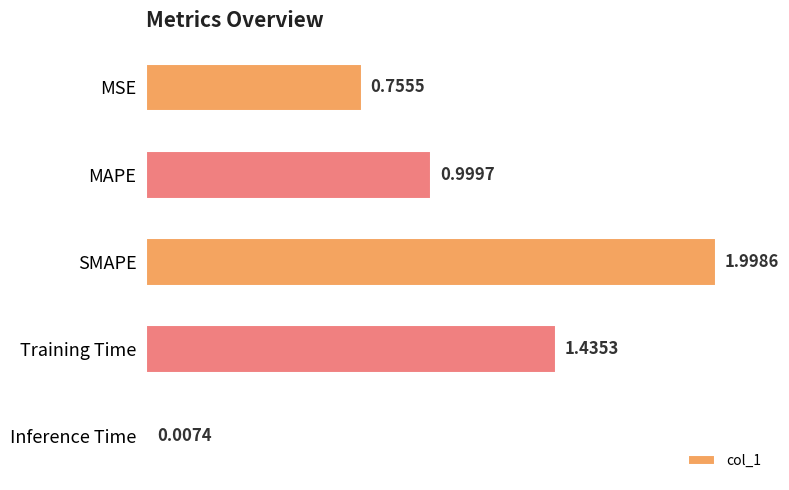

Rank the categories by value from highest to lowest.

SMAPE, Training Time, MAPE, MSE, Inference Time